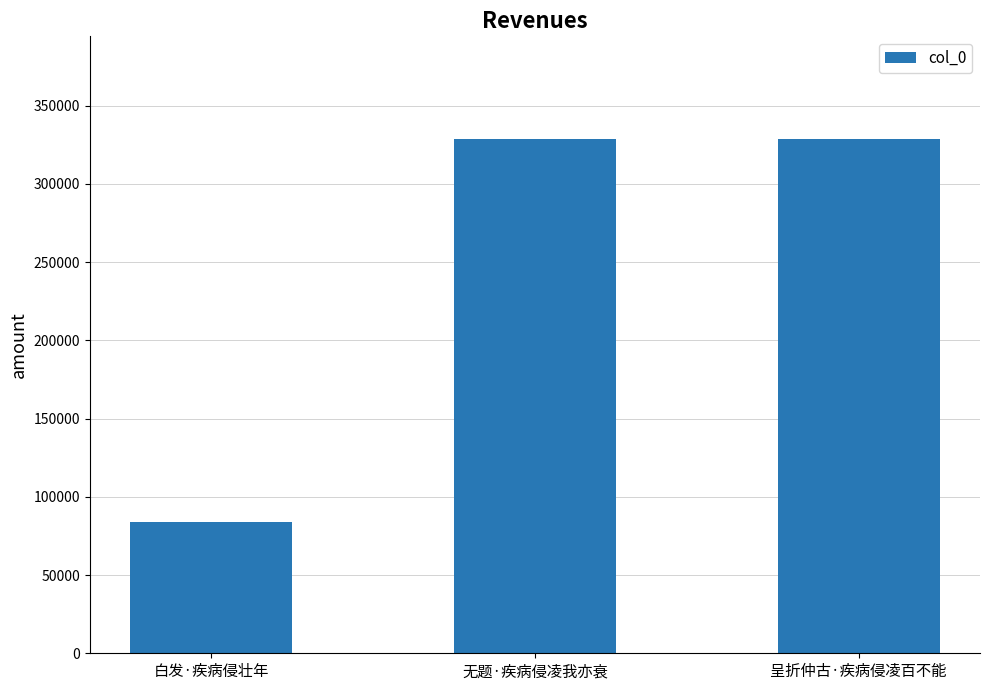

Which label corresponds to the smallest value in the chart?

白发·疾病侵壮年